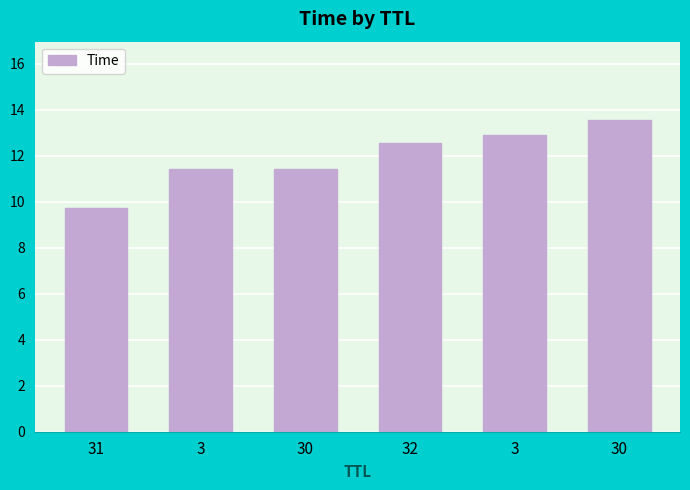

What is the label of the 2nd bar from the right?

3